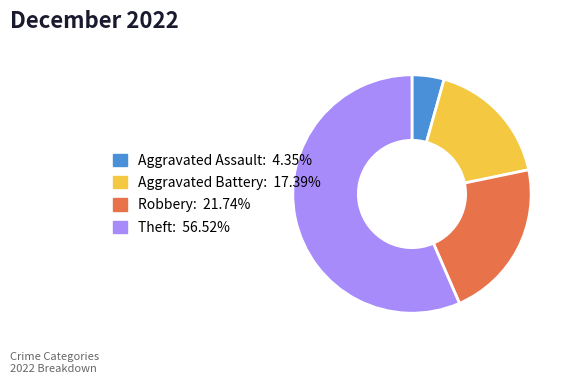

Does any single category account for the majority?

Yes